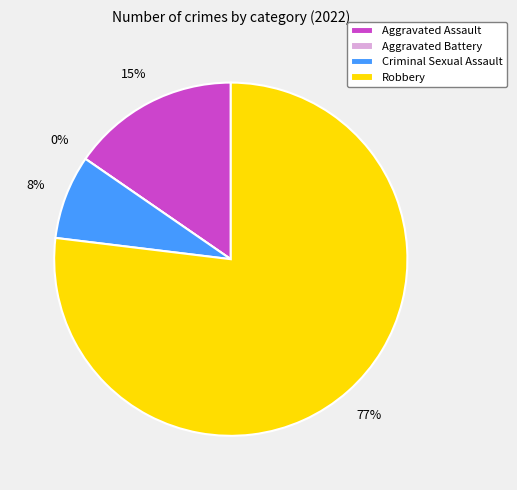

To the nearest percent, what is the difference between the Aggravated Battery and Robbery slice percentages?

77%